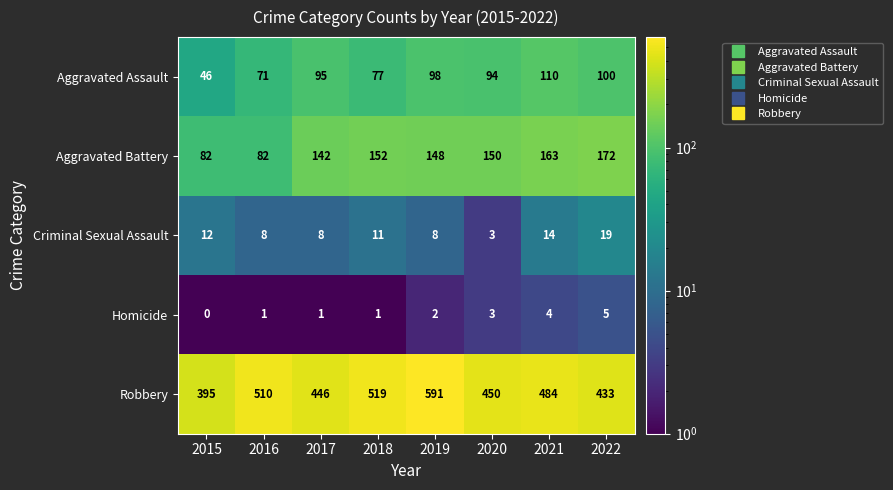

At how many categories does at least one series exceed 572?

1